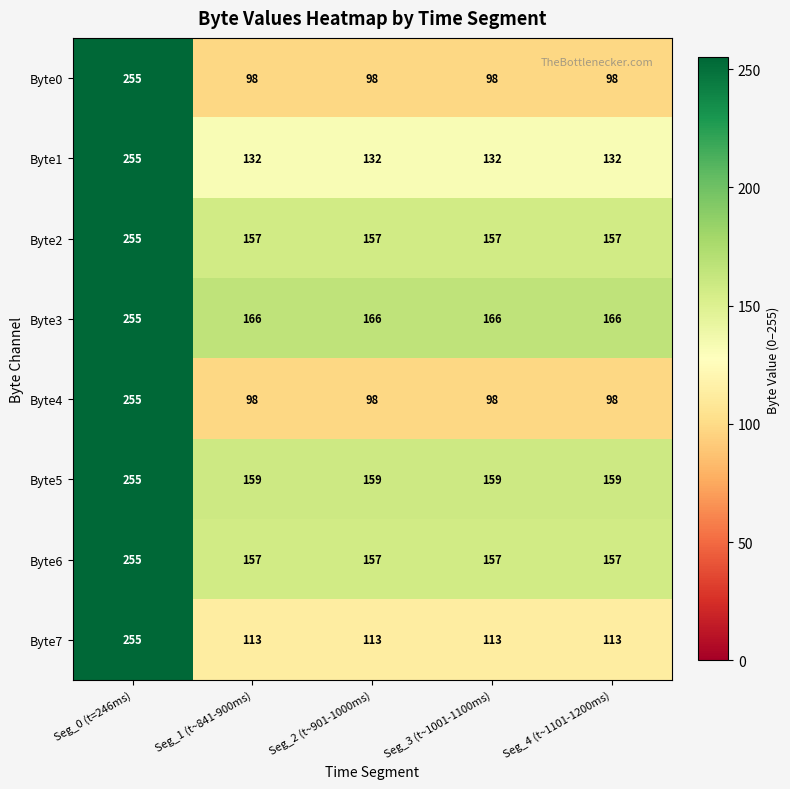

Read the Byte5 value at Seg_0 (t=246ms).

255